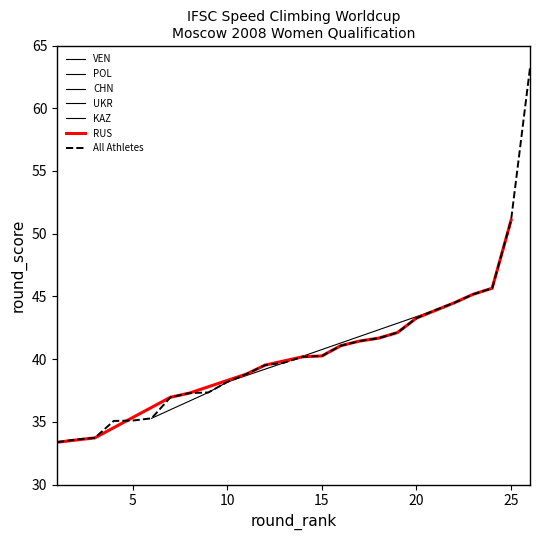

What is the value of the 12th point from the left?

39.5